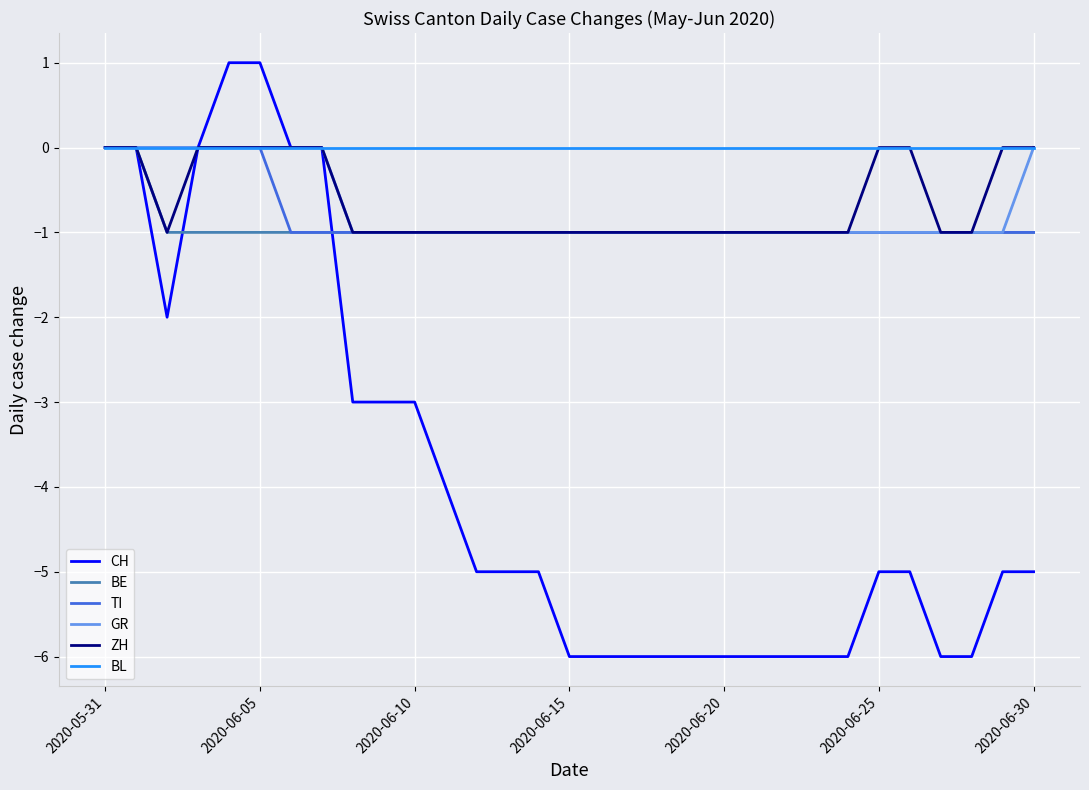

Which series has the largest total across all categories?

BL